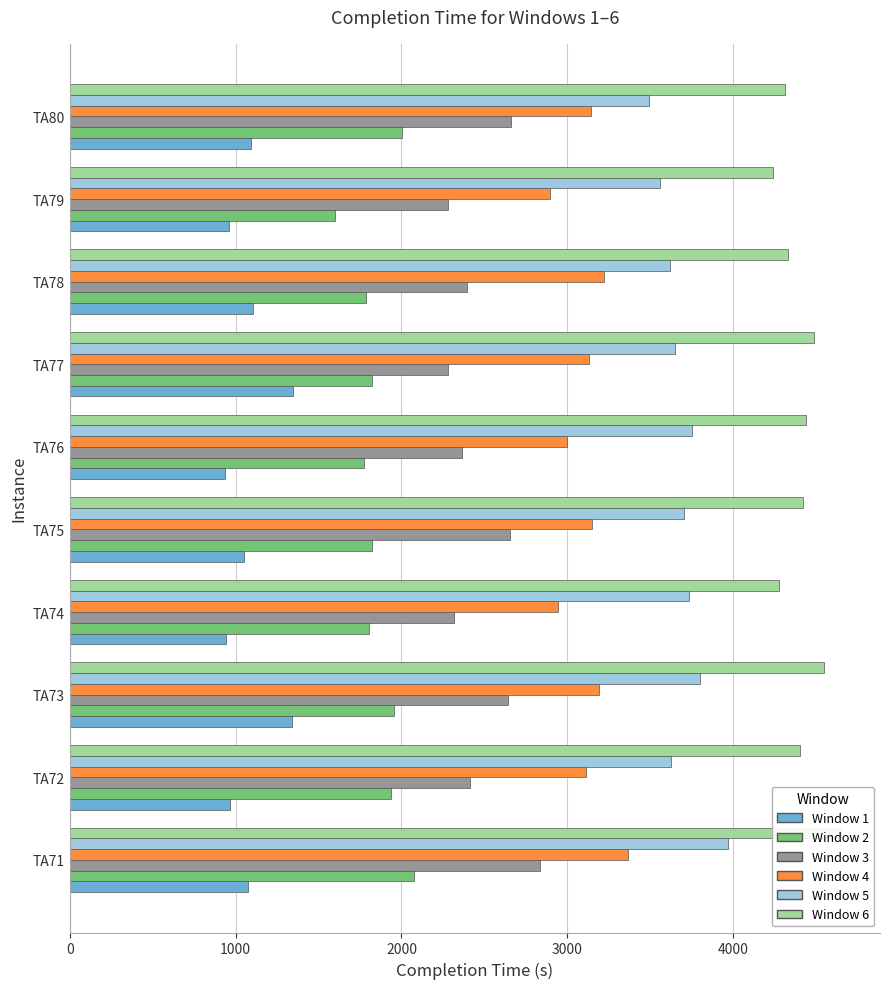

The Window 5 series shows 3559 at TA79. True or false?

True